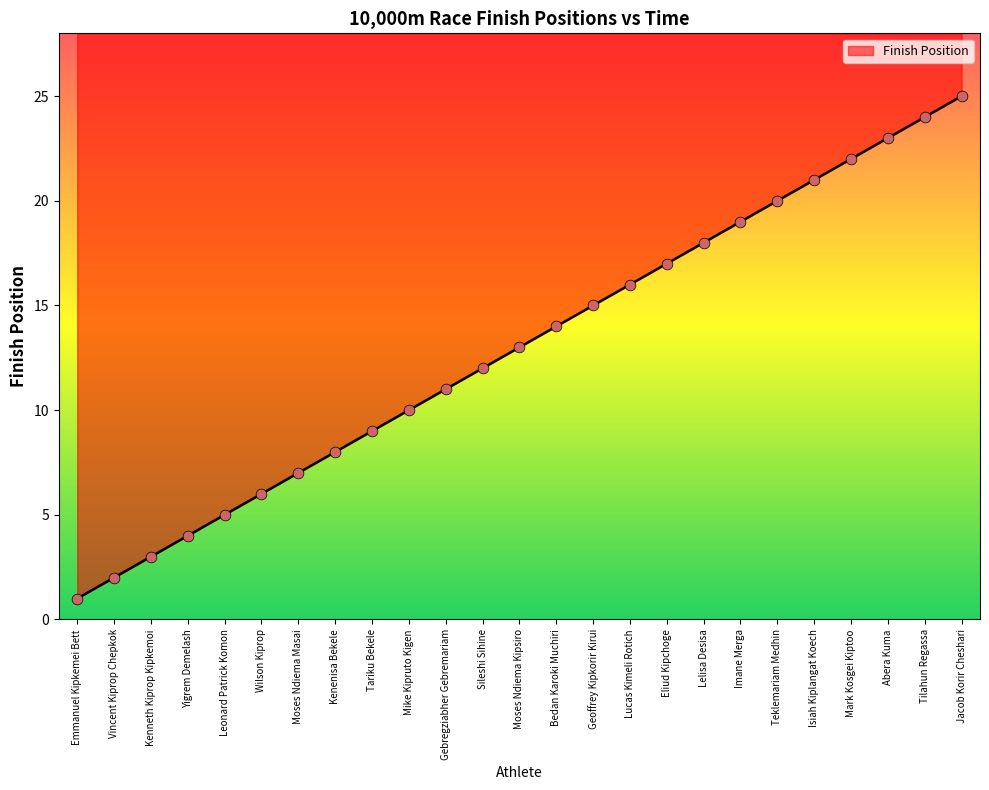

What is the ratio of the value at Bedan Karoki Muchiri to the value at Gebregziabher Gebremariam?

1.3